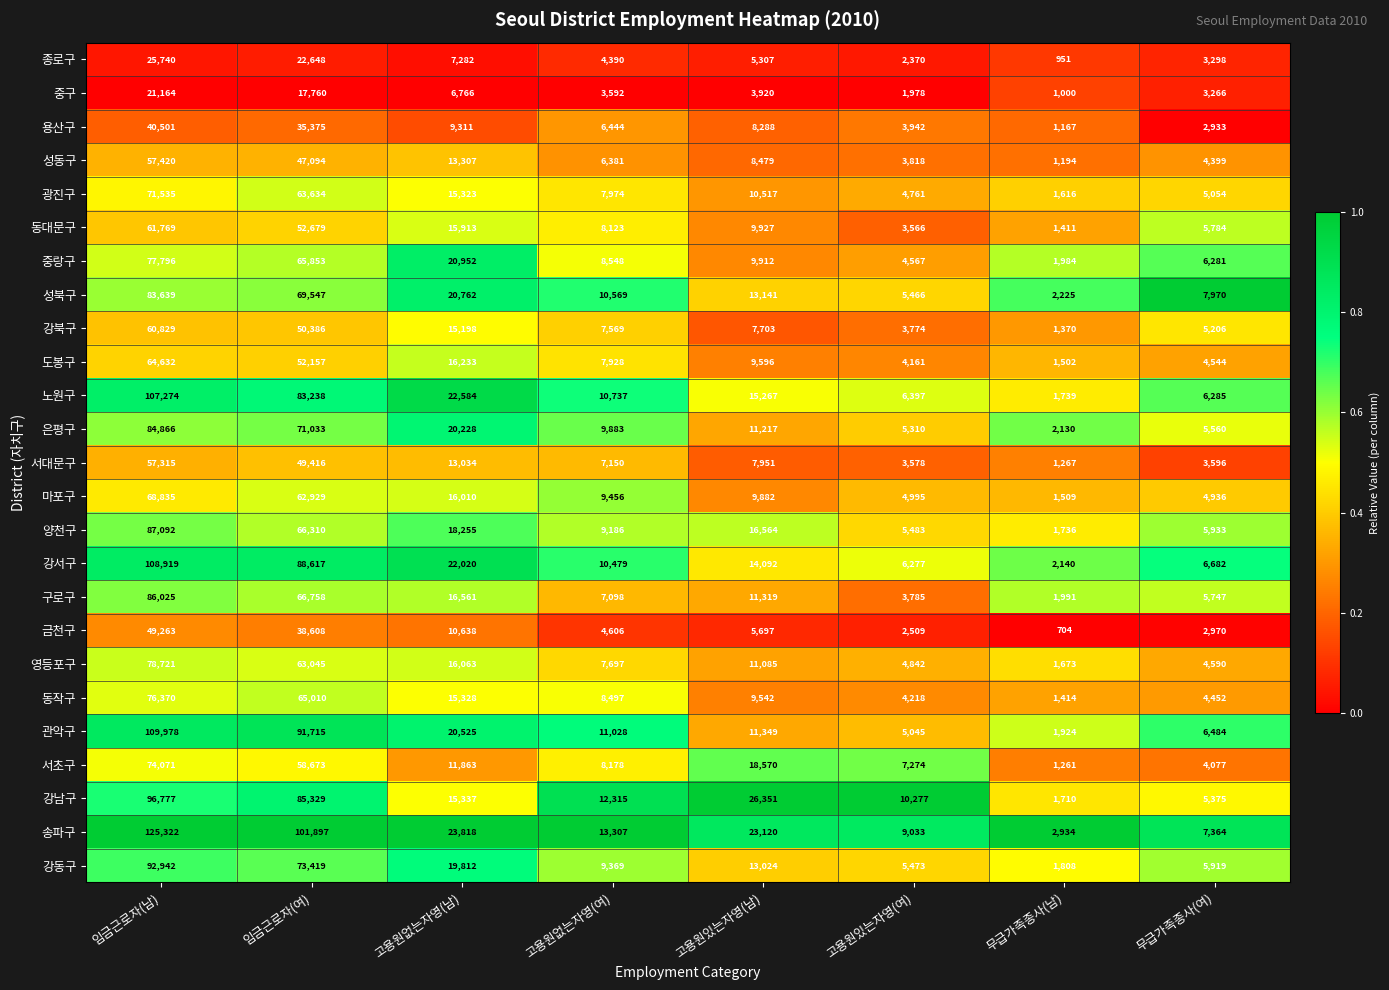

Where is 송파구 nearest to the value 64128?

임금근로자(여)